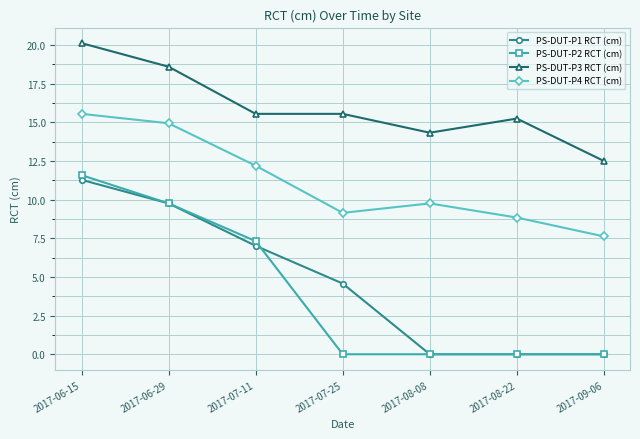

Reading left to right, transcribe all the data shown in this chart.

PS-DUT-P1 RCT (cm): 11.3	9.8	7.0	4.6	0.0	0.0	0.0
PS-DUT-P2 RCT (cm): 11.6	9.8	7.3	0.0	0.0	0.0	0.0
PS-DUT-P3 RCT (cm): 20.1	18.6	15.5	15.5	14.3	15.2	12.5
PS-DUT-P4 RCT (cm): 15.5	14.9	12.2	9.1	9.8	8.8	7.6